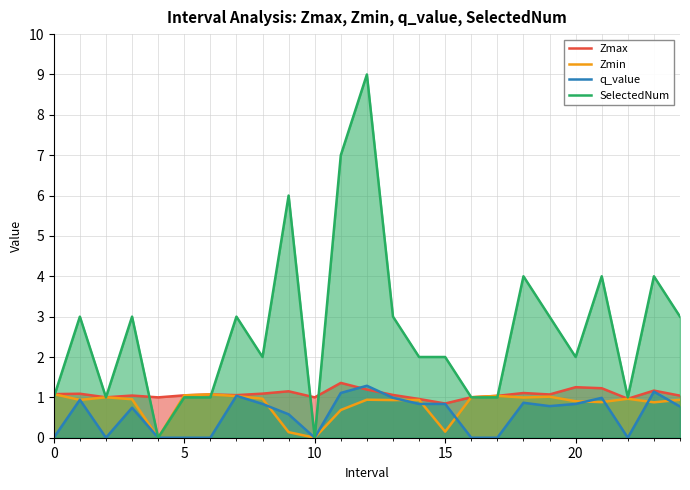

True or false: Zmax and q_value intersect in this chart.

True